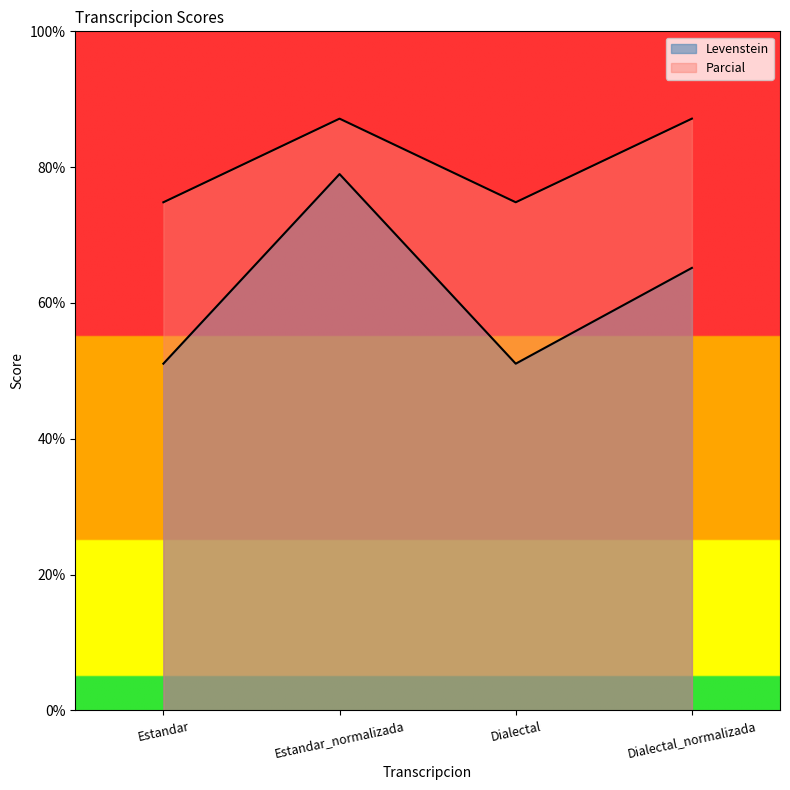

Where is the first local maximum for Parcial?

Estandar_normalizada